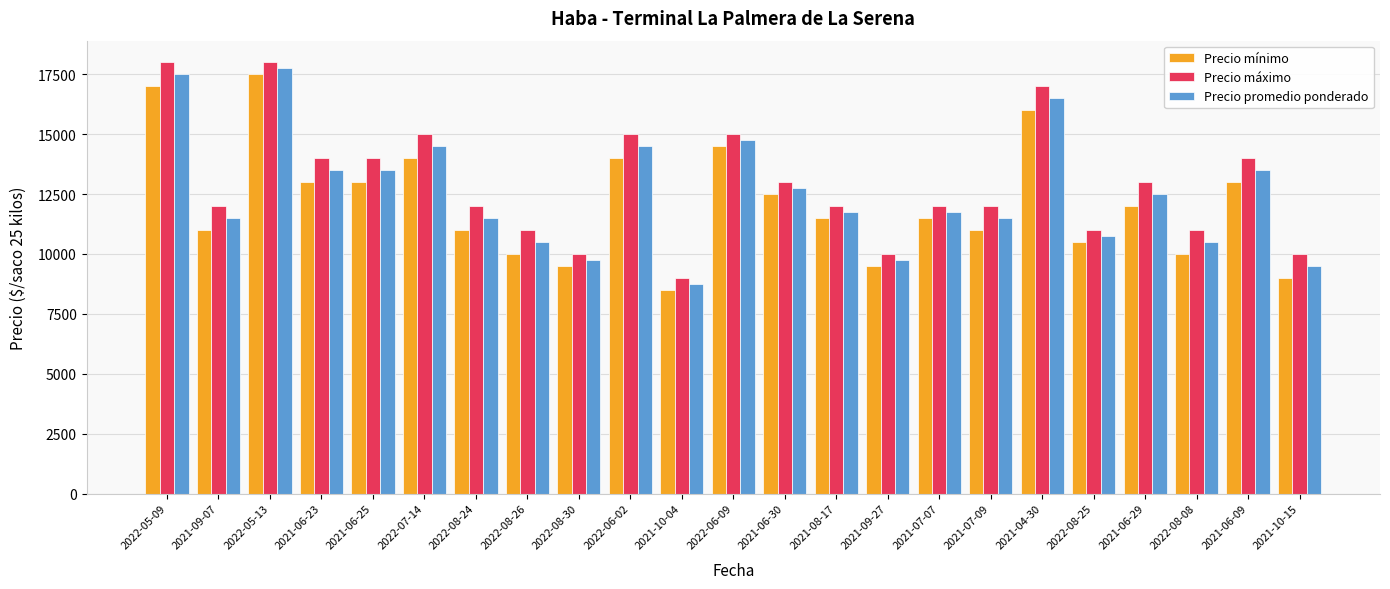

At which category is the sum across all series the highest?

2022-05-13